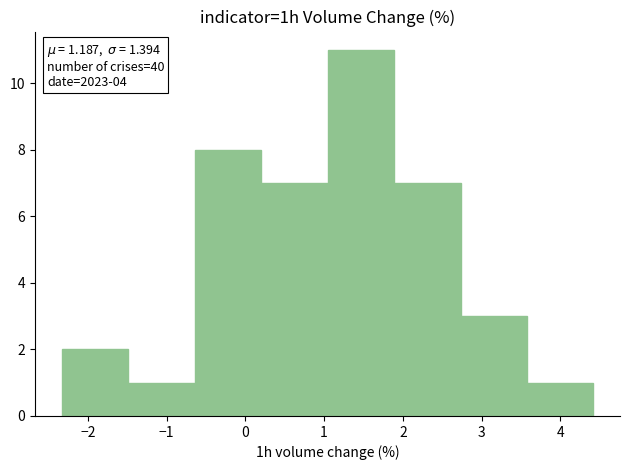

Which range on the x-axis has the tallest bar?

1.0 to 1.9